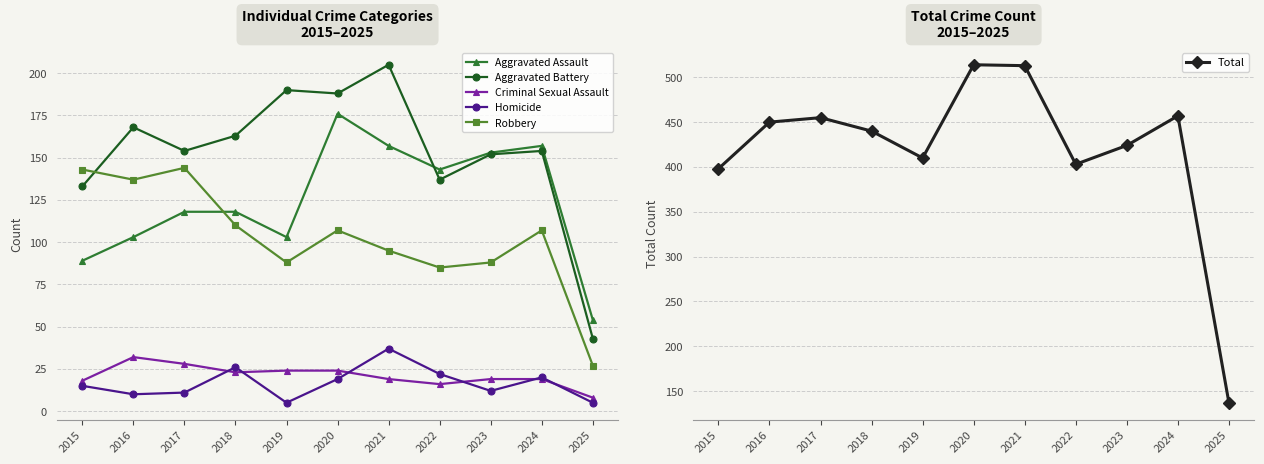

Reading left to right, list all the values displayed in this chart.

Aggravated Assault: 2015=89	2016=103	2017=118	2018=118	2019=103	2020=176	2021=157	2022=143	2023=153	2024=157	2025=54
Aggravated Battery: 2015=133	2016=168	2017=154	2018=163	2019=190	2020=188	2021=205	2022=137	2023=152	2024=154	2025=43
Criminal Sexual Assault: 2015=18	2016=32	2017=28	2018=23	2019=24	2020=24	2021=19	2022=16	2023=19	2024=19	2025=8
Homicide: 2015=15	2016=10	2017=11	2018=26	2019=5	2020=19	2021=37	2022=22	2023=12	2024=20	2025=5
Robbery: 2015=143	2016=137	2017=144	2018=110	2019=88	2020=107	2021=95	2022=85	2023=88	2024=107	2025=27
Total: 2015=398	2016=450	2017=455	2018=440	2019=410	2020=514	2021=513	2022=403	2023=424	2024=457	2025=137